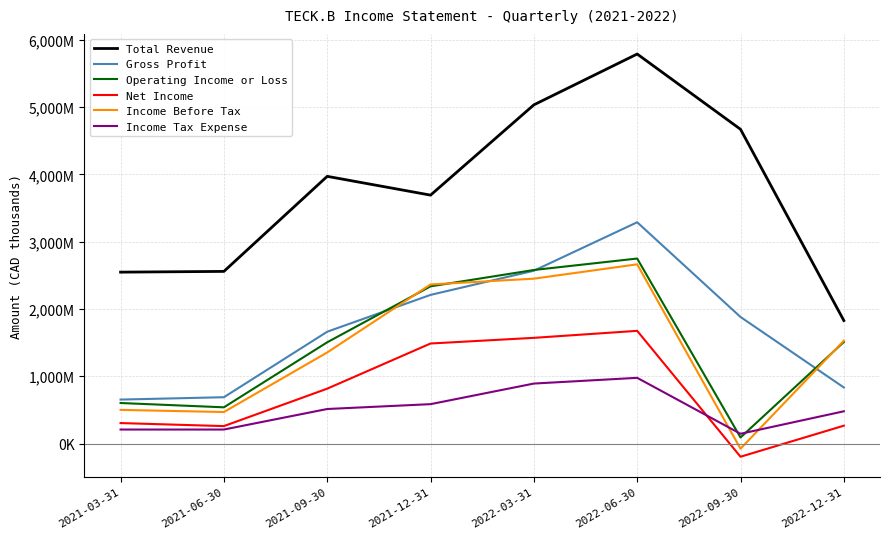

What is the minimum value shown in the chart?

-195000